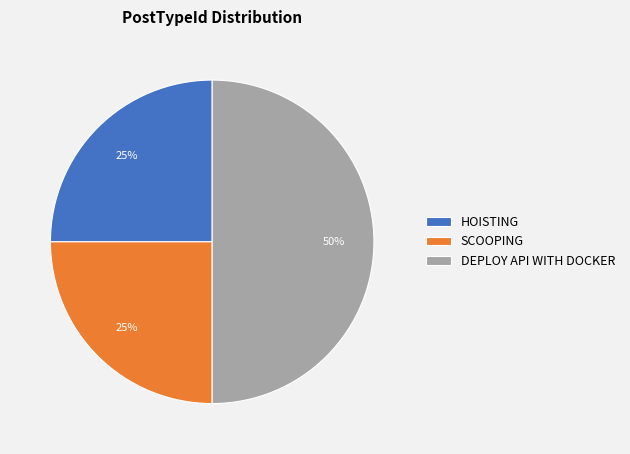

Approximately how many times larger is the value at SCOOPING compared to HOISTING?

1.0